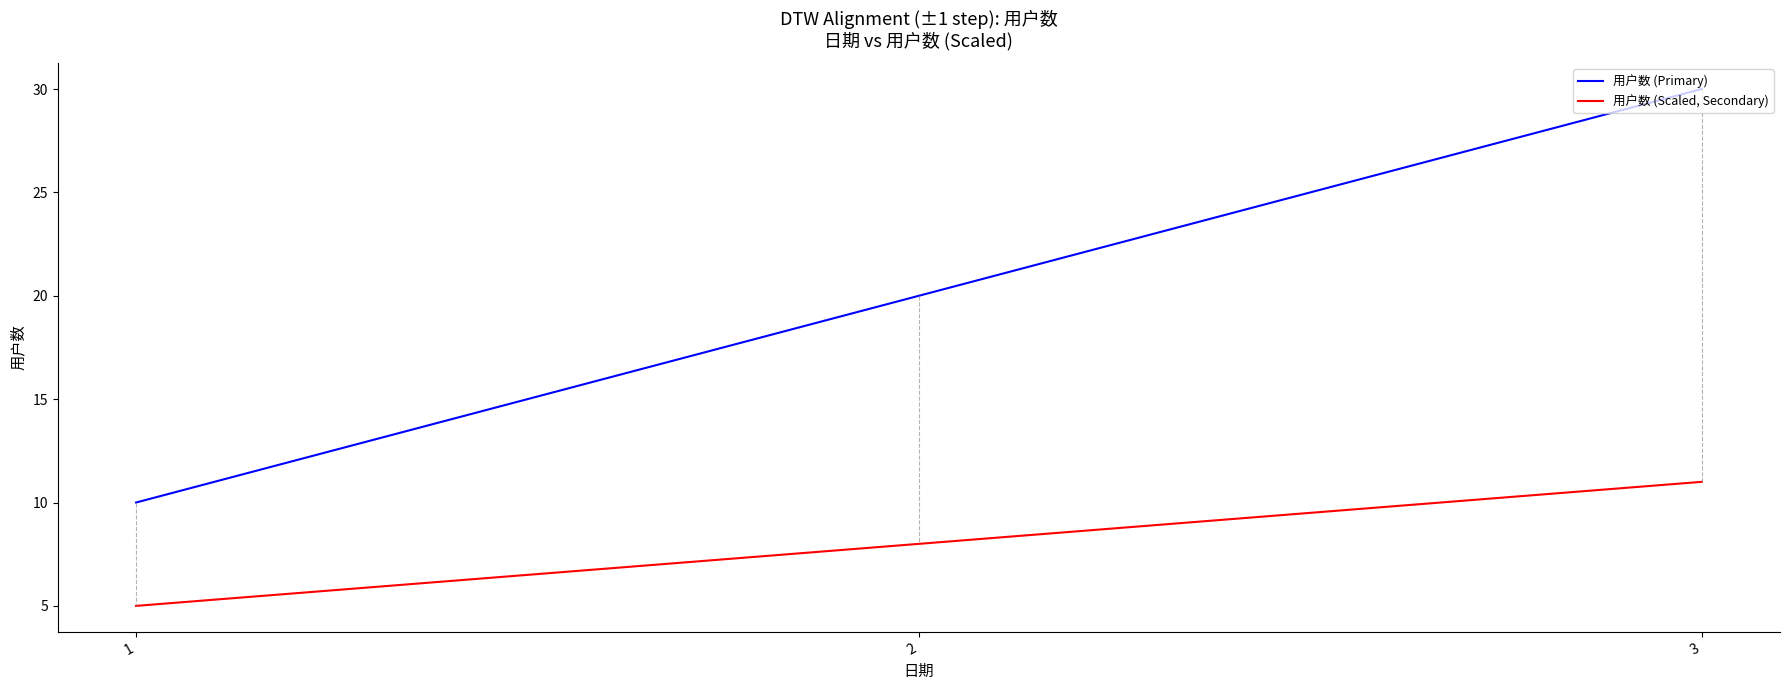

At which label is 用户数 (Scaled, Secondary) closest to 8?

2